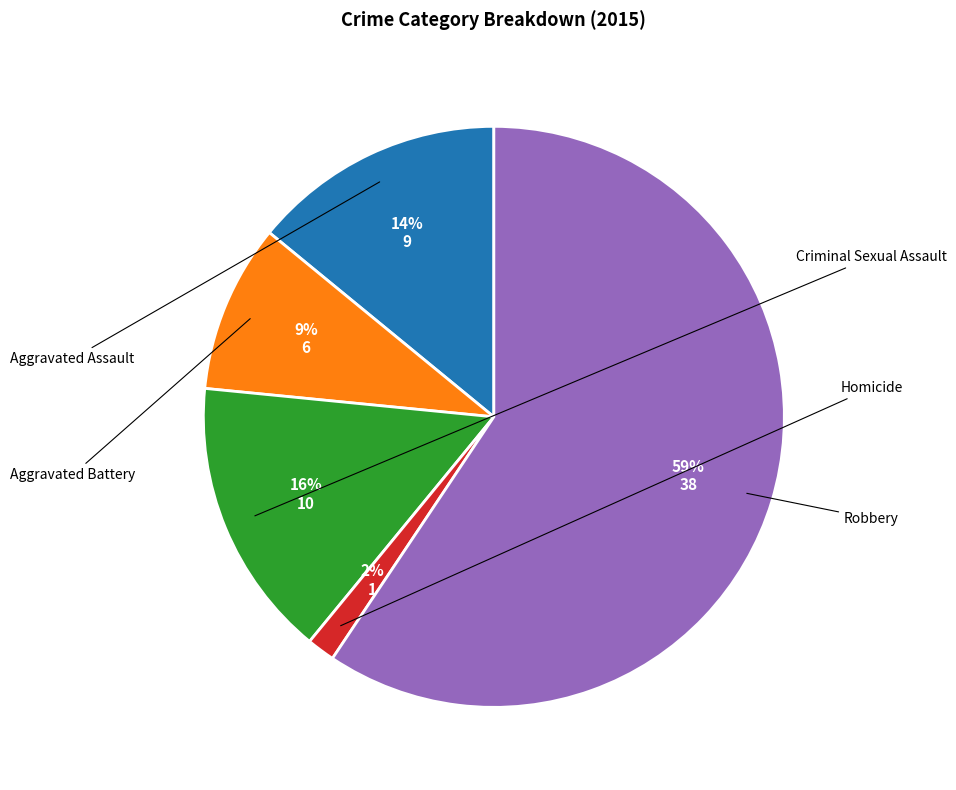

Approximately how many times larger is the value at Criminal Sexual Assault compared to Aggravated Assault?

1.1